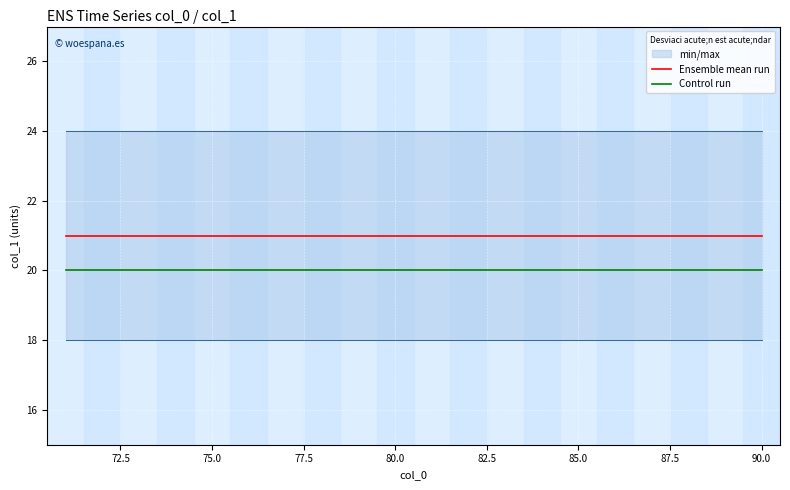

Does the chart display data point markers on the line(s)?

No